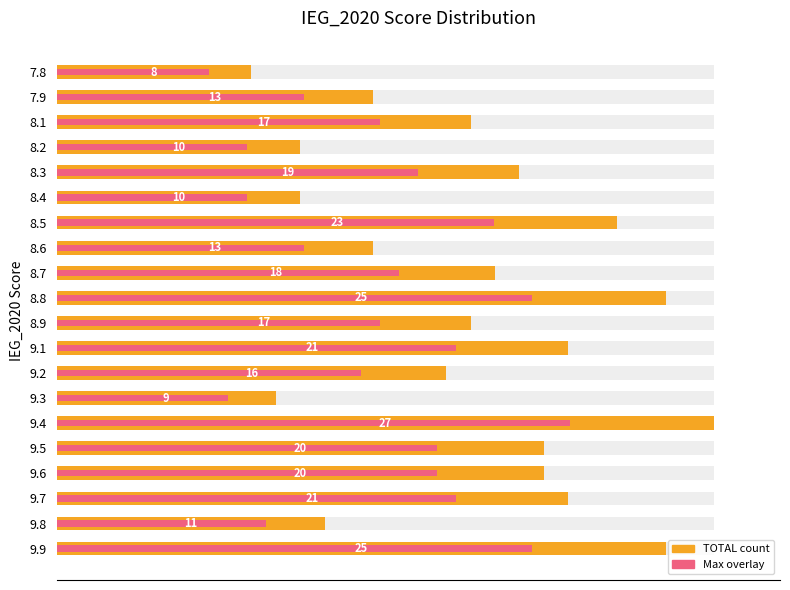

Is it true that TOTAL (normalized) equals 77.8 at 9.1?

True